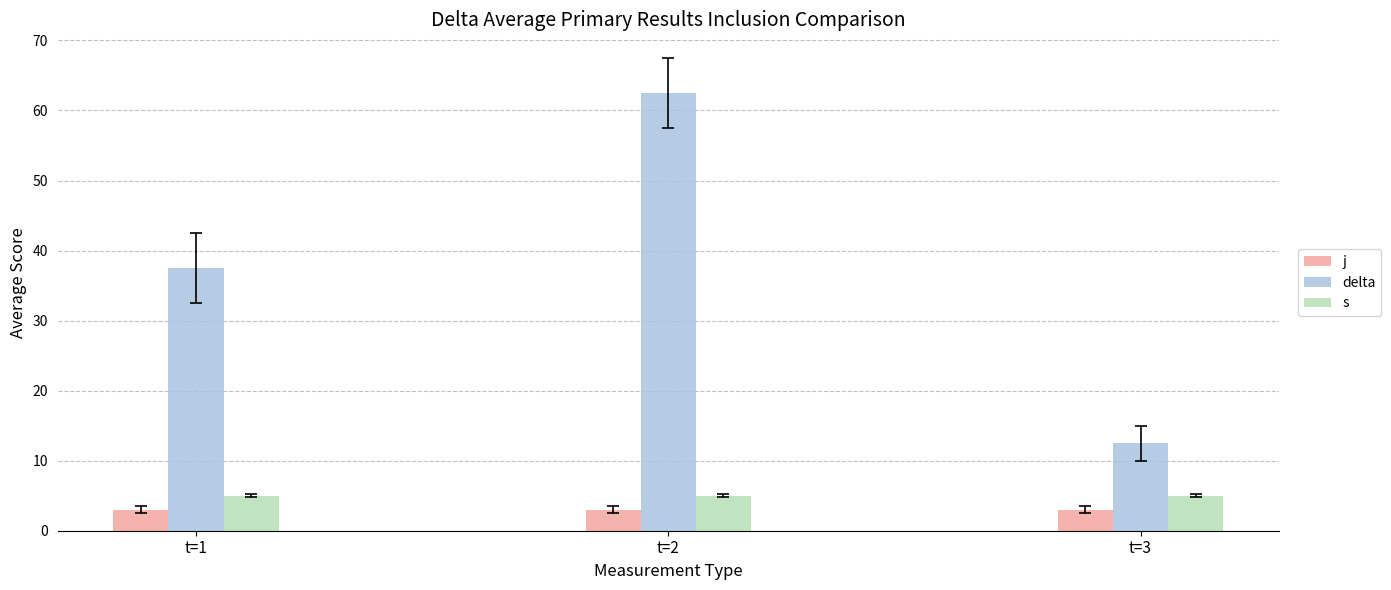

Where is delta nearest to the value 37?

t=1